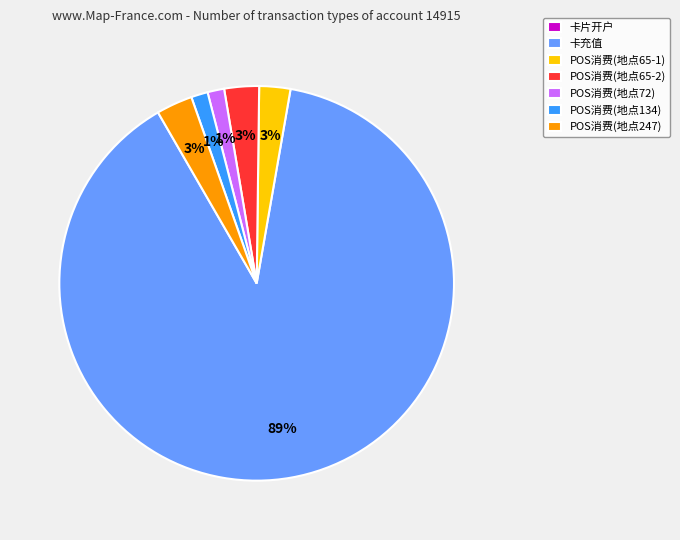

True or false: POS消费(地点247) accounts for 11% of the total.

False